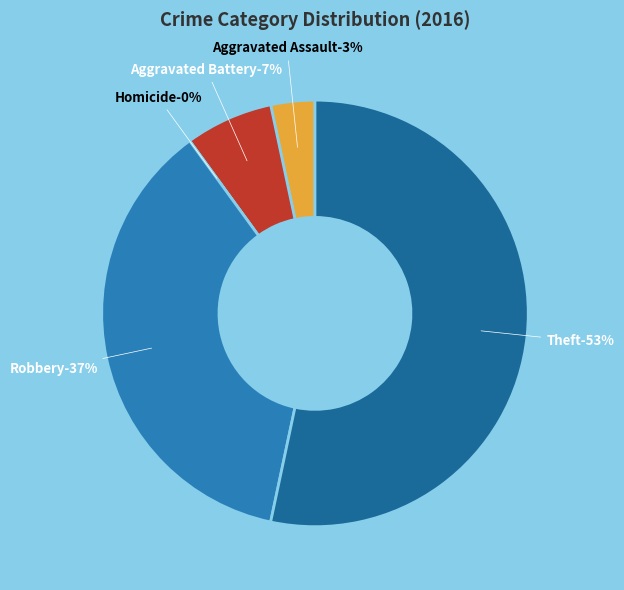

What is the largest slice in the pie chart?

Theft